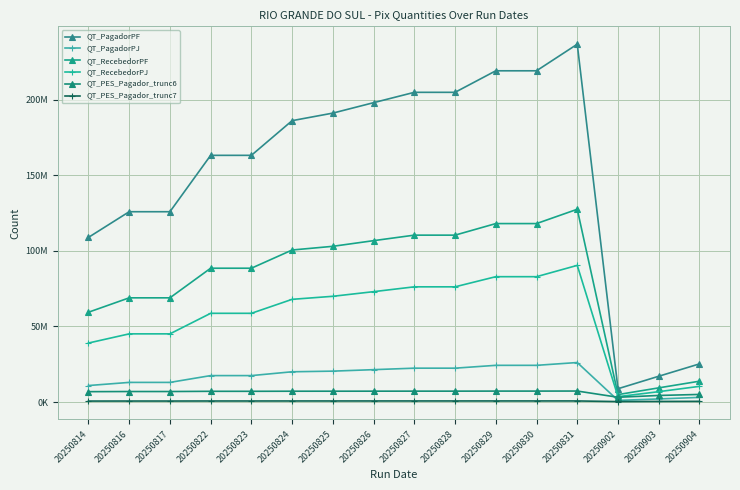

Which has a higher value, 20250816 or 20250827?

20250827